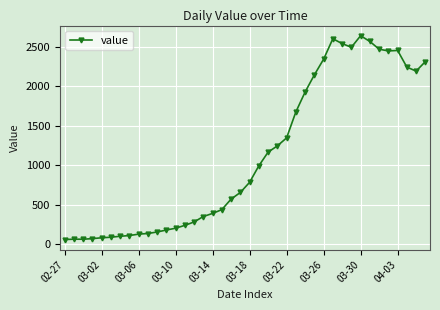

What is the value of the 3rd point from the left?

65